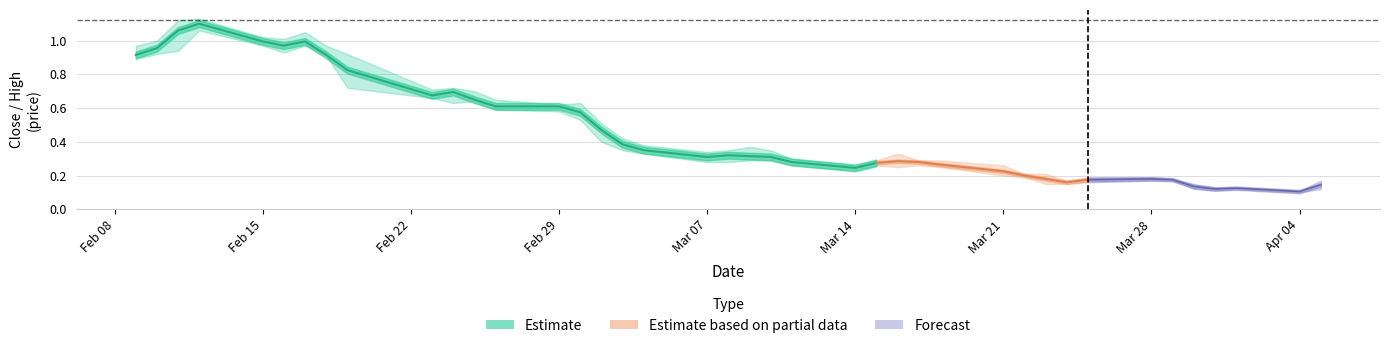

The chart shows a value of 0.1 at 20. True or false?

False